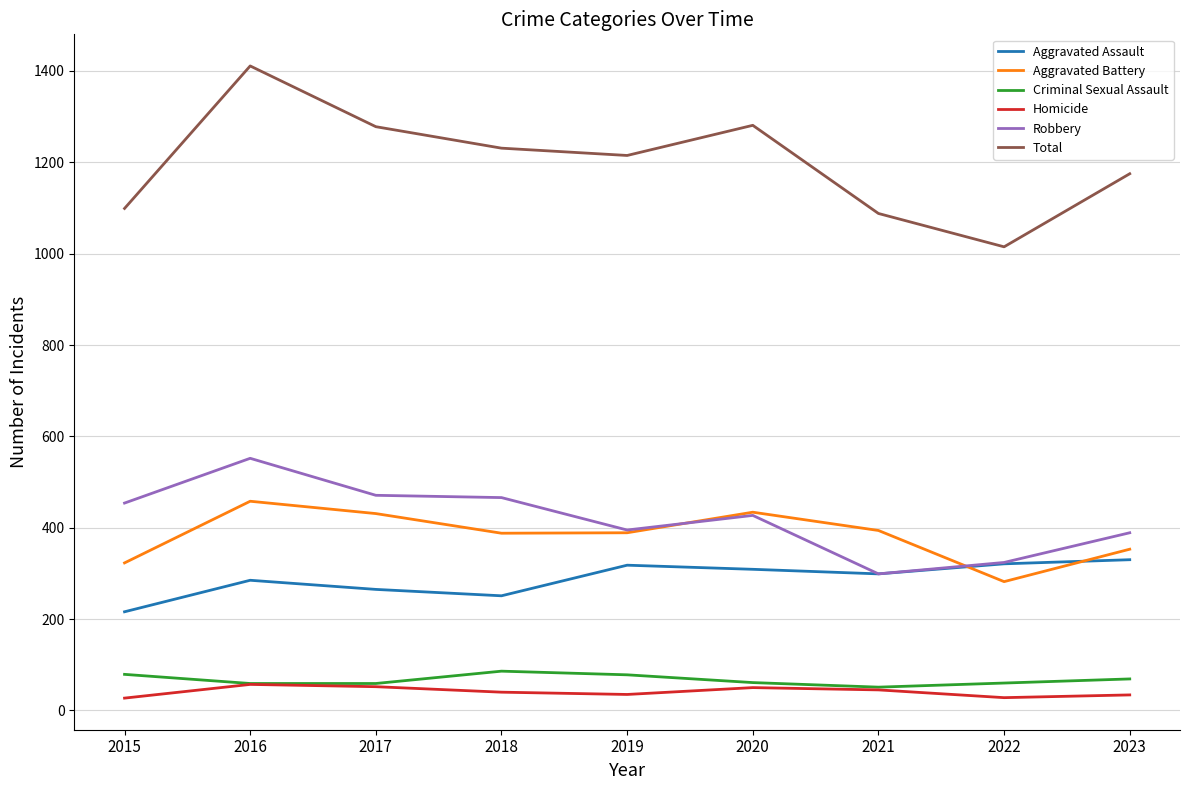

Where is the first local maximum for Robbery?

2016